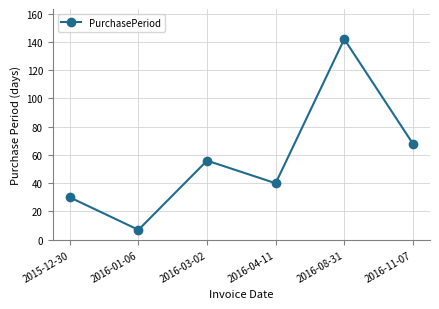

List the labels in order of value, smallest first.

2016-01-06, 2015-12-30, 2016-04-11, 2016-03-02, 2016-11-07, 2016-08-31